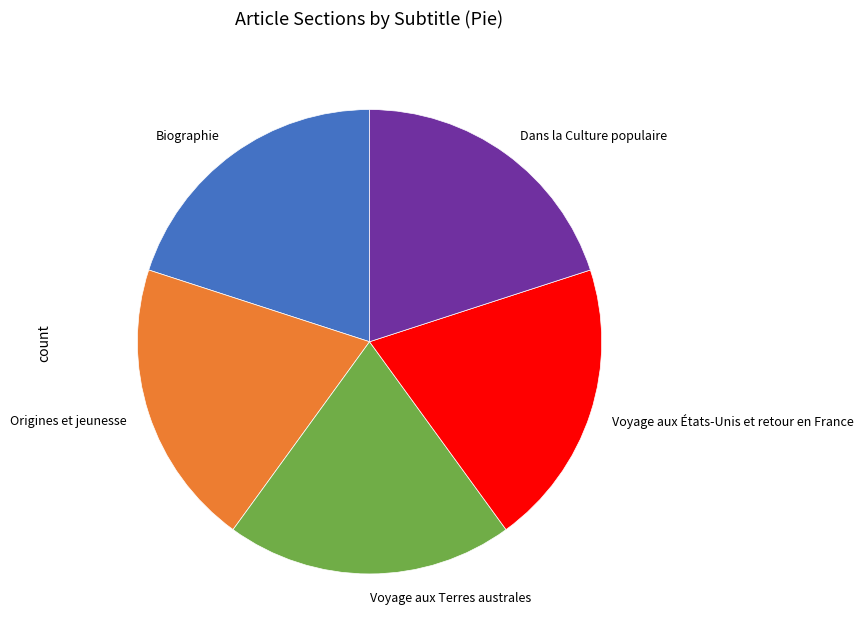

Is it true that Origines et jeunesse is 3% of the pie?

False